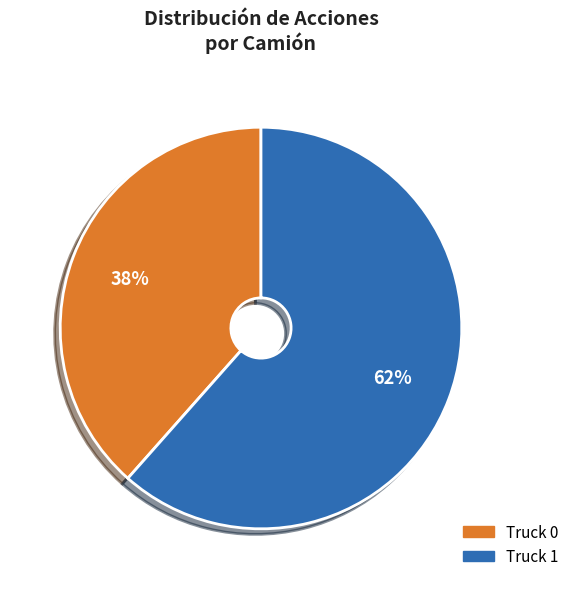

Rank the categories by value from lowest to highest.

Truck 0, Truck 1